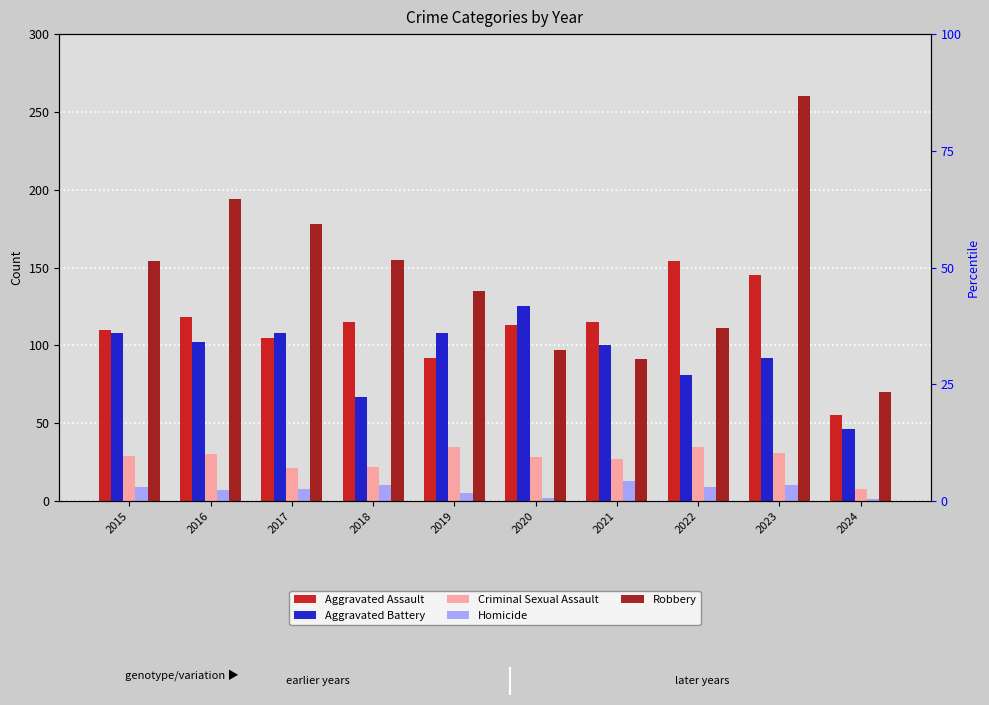

Reading left to right, list all the values displayed in this chart.

Aggravated Assault: 110	118	105	115	92	113	115	154	145	55
Aggravated Battery: 108	102	108	67	108	125	100	81	92	46
Criminal Sexual Assault: 29	30	21	22	35	28	27	35	31	8
Homicide: 9	7	8	10	5	2	13	9	10	1
Robbery: 154	194	178	155	135	97	91	111	260	70